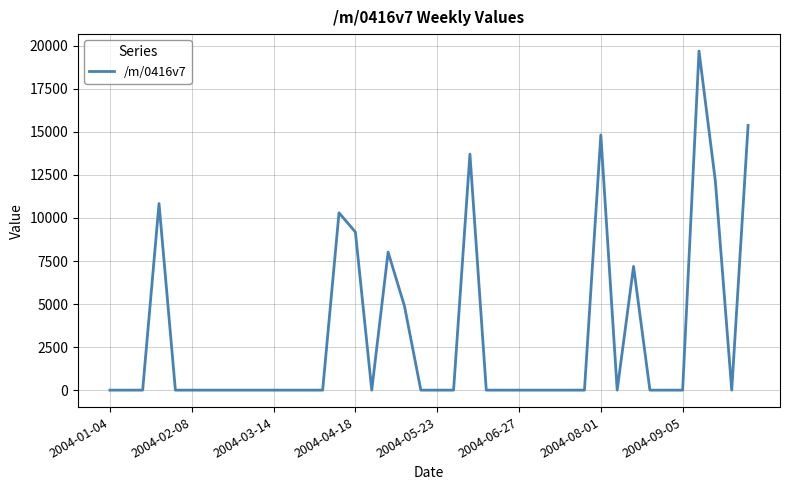

What is the difference between the maximum and minimum values?

19696.0